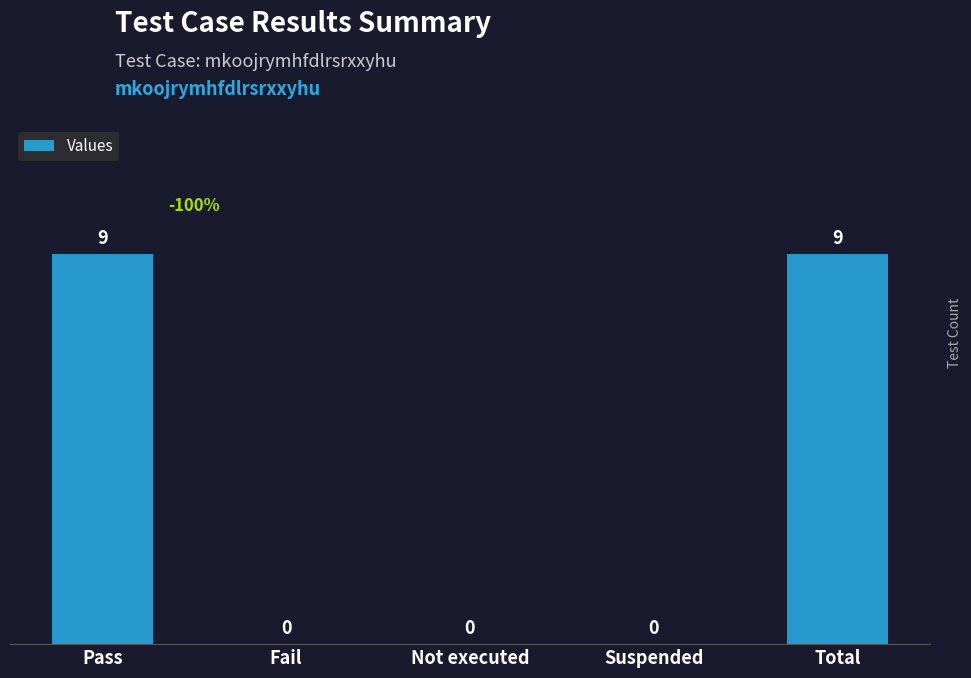

The chart shows a value of 9 at Total. True or false?

True